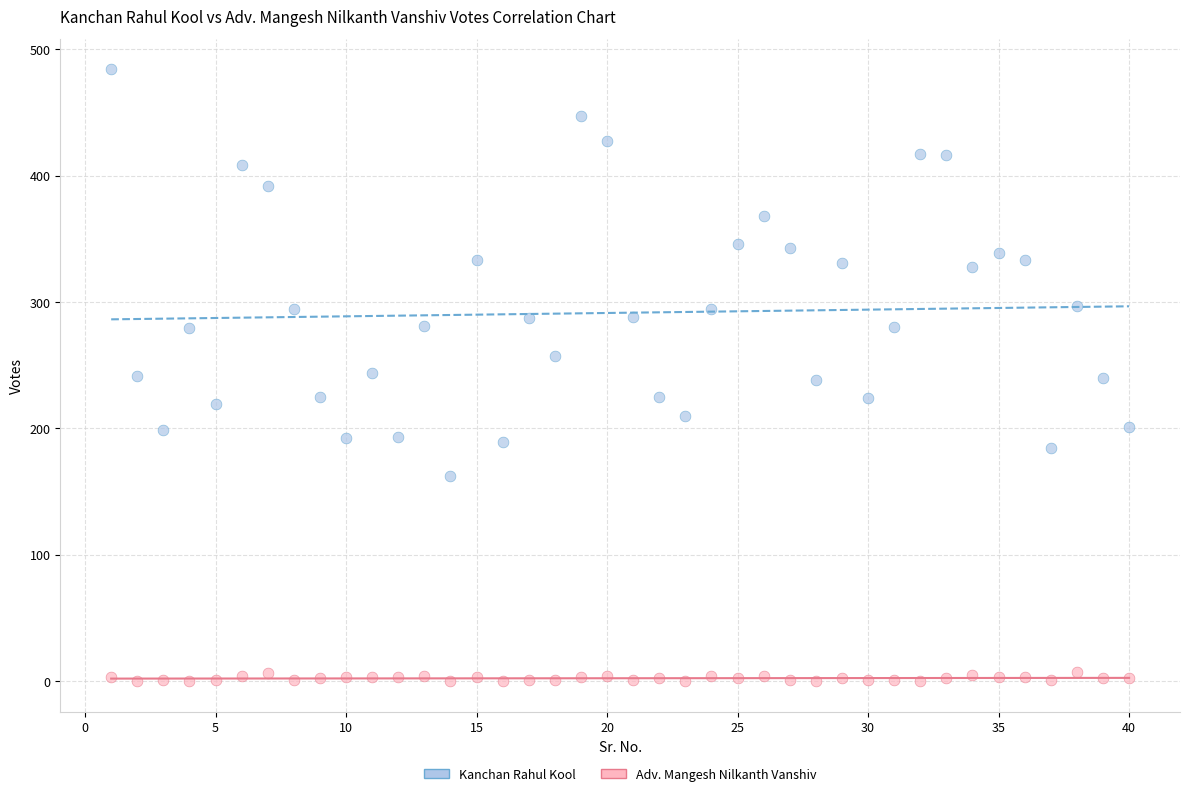

Which series has the largest Y range (max minus min)?

Kanchan Rahul Kool